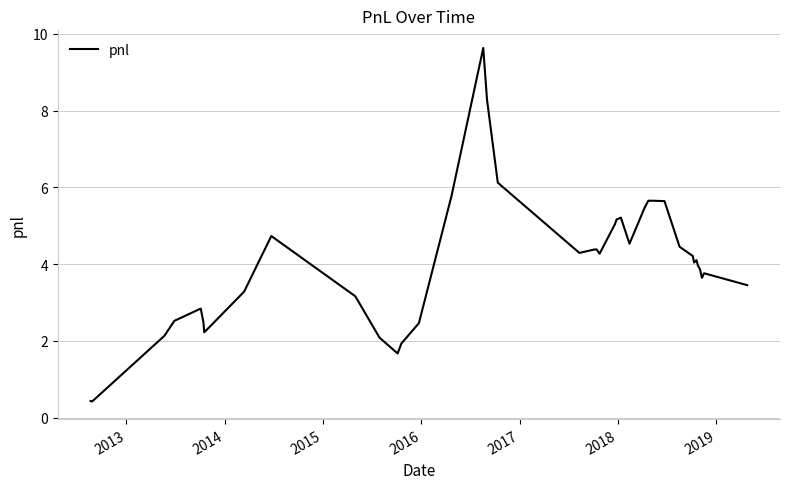

What is the difference between the maximum and minimum values?

9.2